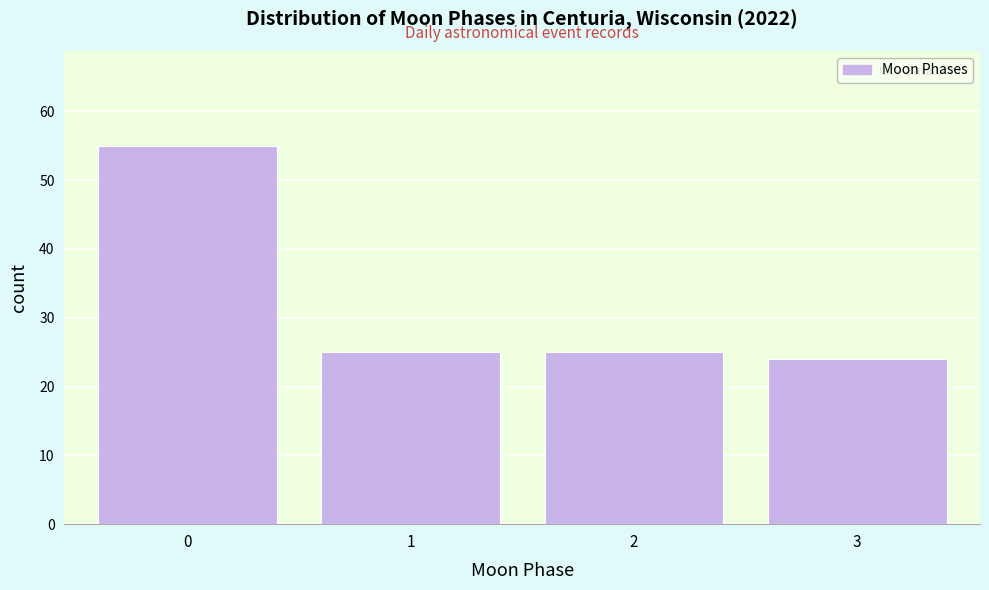

Reading left to right, extract all data points from this chart.

0=55	1=25	2=25	3=24